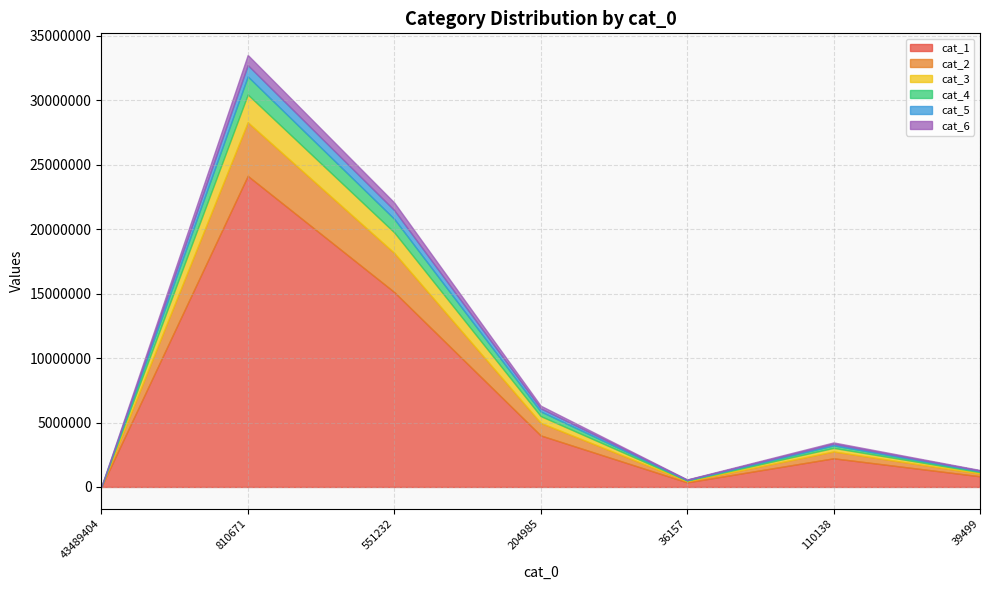

The value of cat_6 at 204985 is 368088. True or false?

False